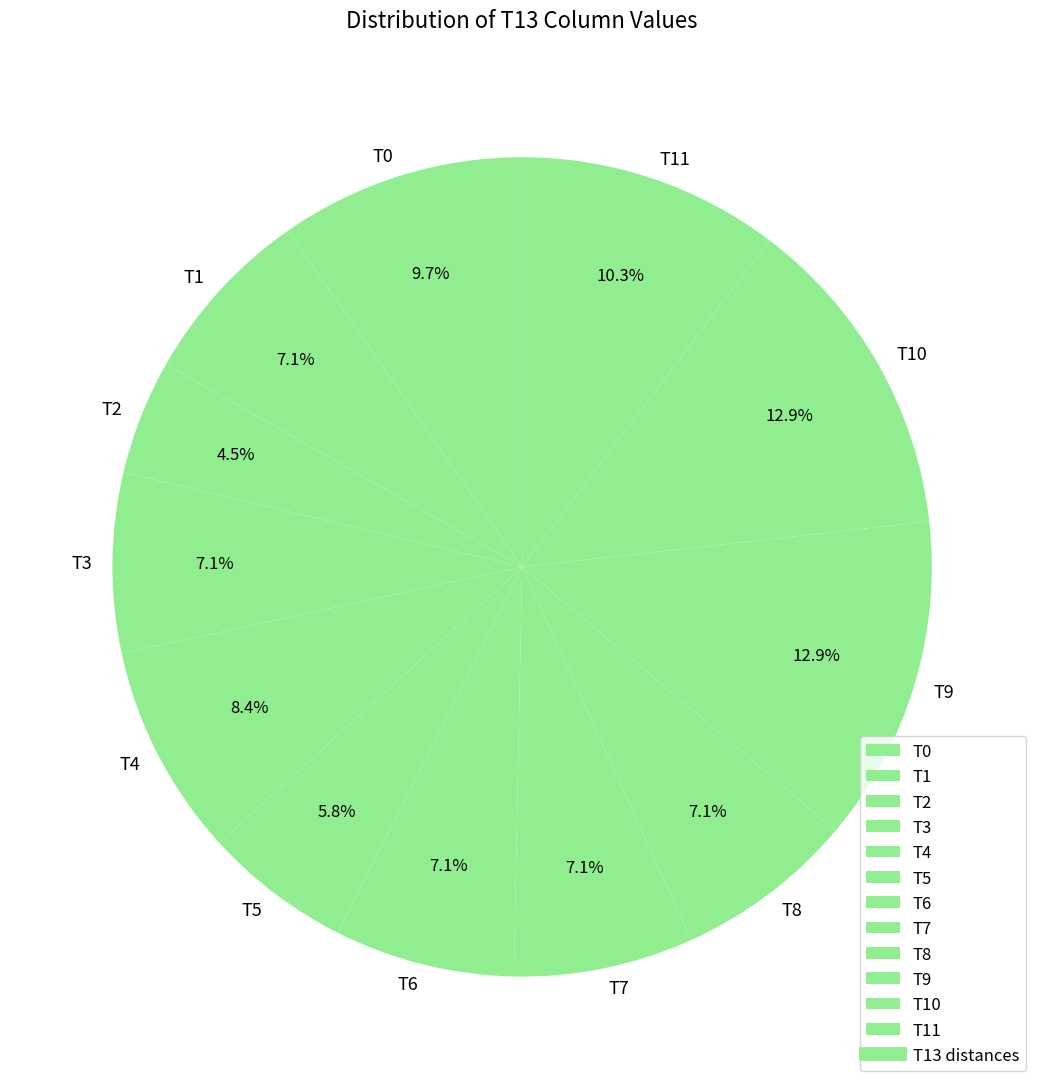

To the nearest percent, what is the difference between the largest and smallest slice percentages?

8%